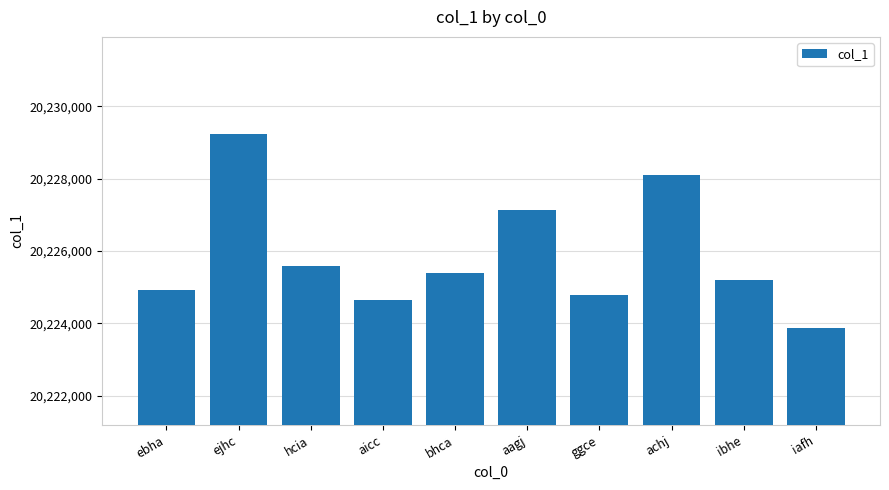

Reading left to right, what are all the values shown in this chart?

ebha=20224917	ejhc=20229234	hcia=20225592	aicc=20224649	bhca=20225398	aagj=20227140	ggce=20224777	achj=20228109	ibhe=20225191	iafh=20223875